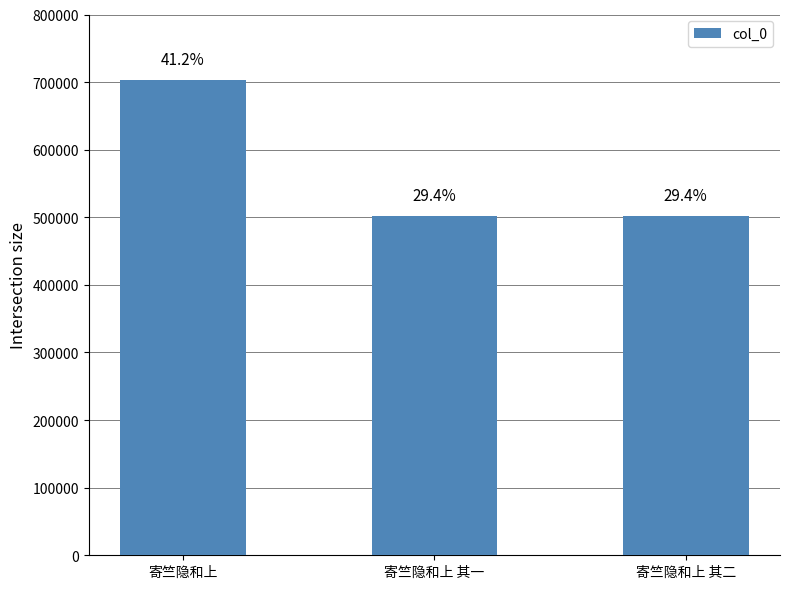

Does the chart contain any negative values?

No